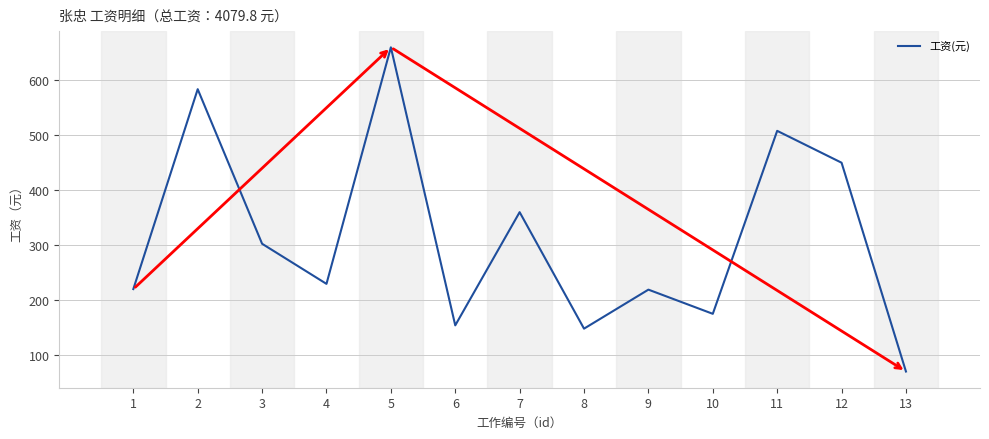

What value does the data have at 2?

583.8